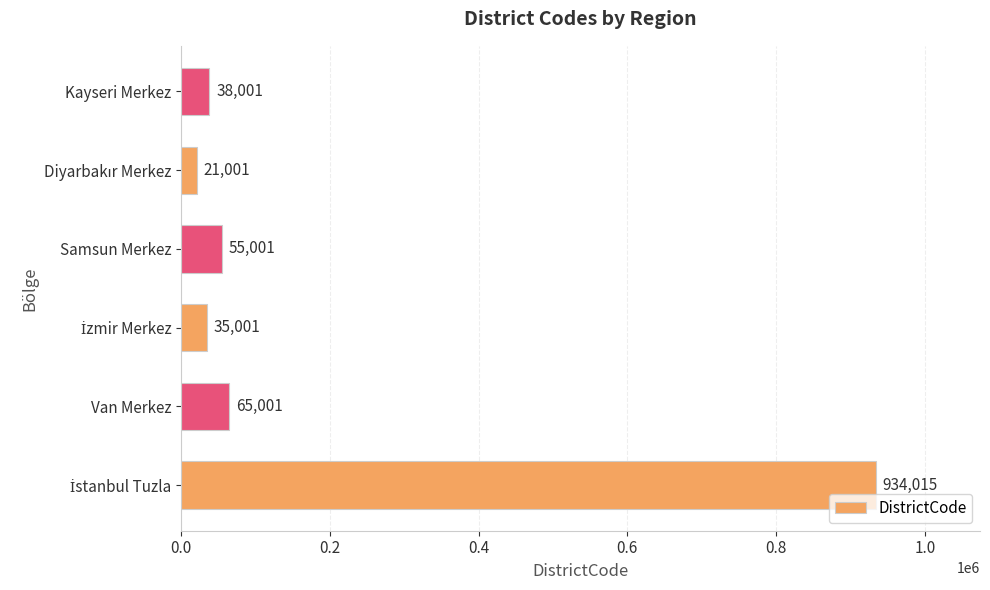

How many categories are shown in the chart?

6